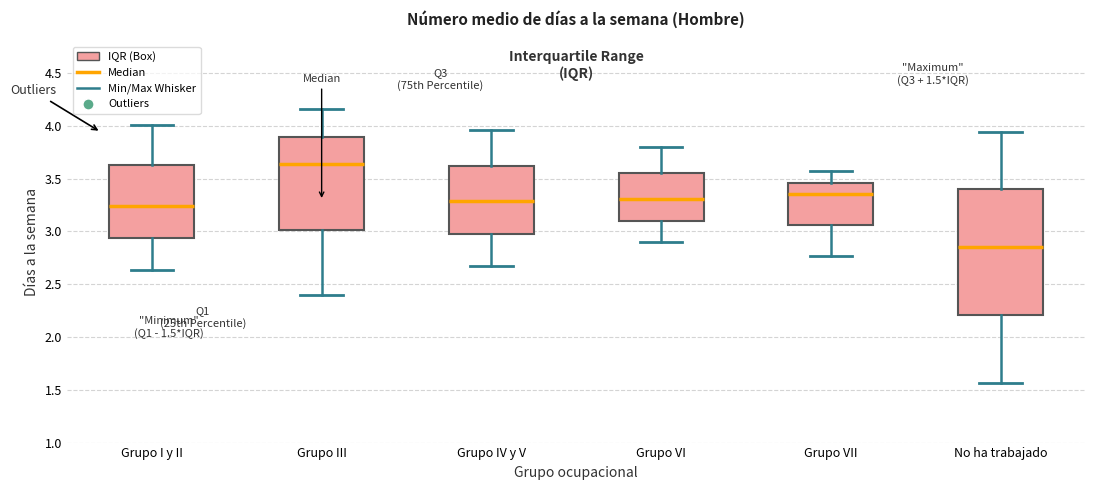

Which box is the tallest, from its lower edge to its upper edge?

No ha trabajado